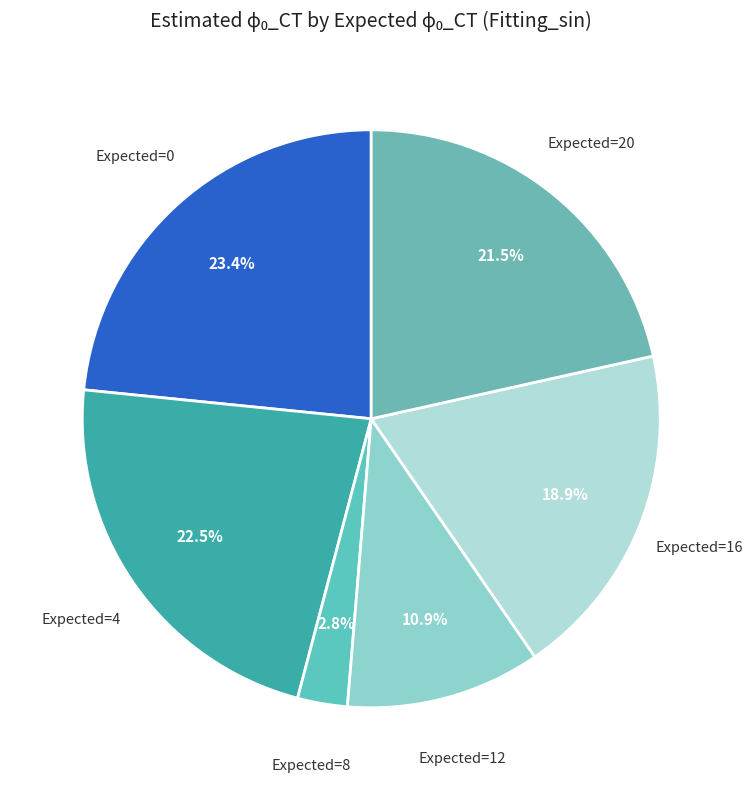

Count the number of slices in the pie.

6